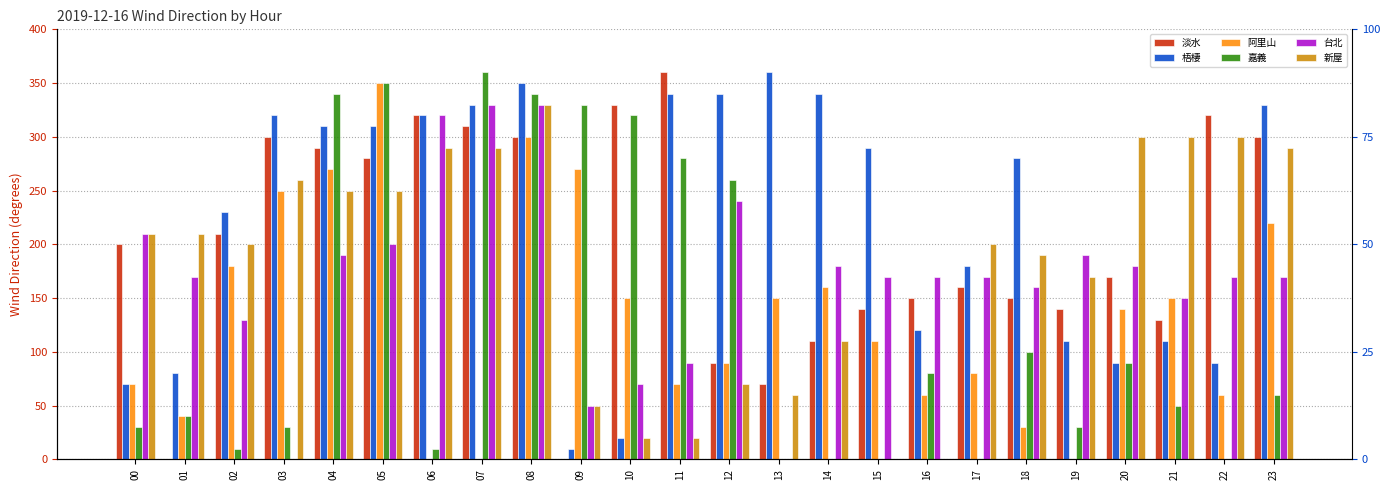

What is the maximum value for 梧棲?

360.0